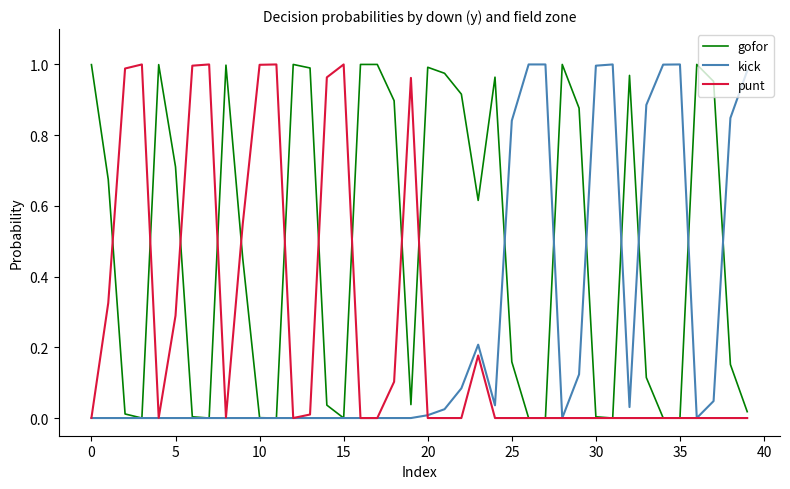

Which series has the largest total across all categories?

gofor